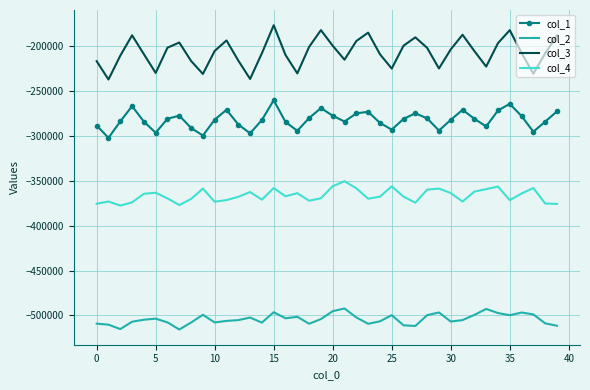

In col_3, how many points are higher than both neighbors (excluding endpoints)?

9